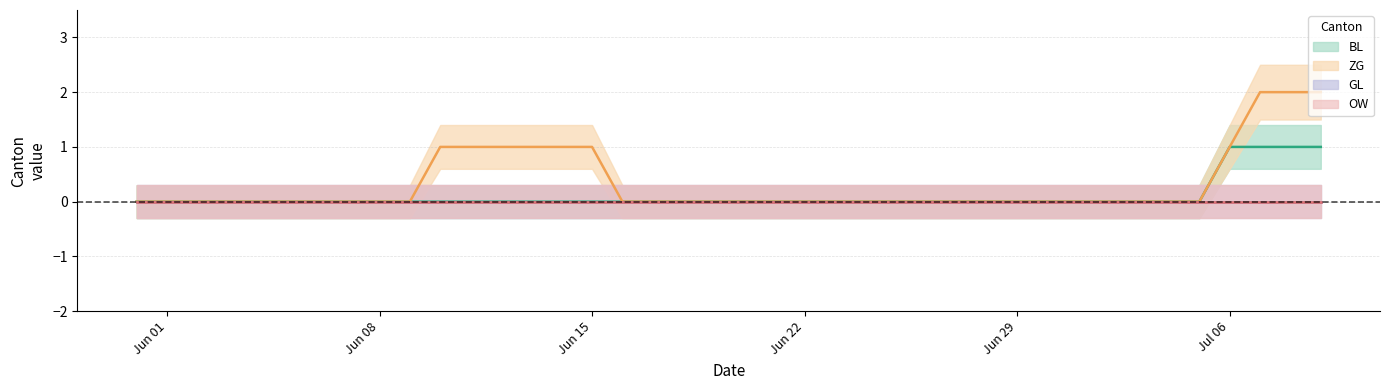

True or false: ZG and BL cross at least once.

False